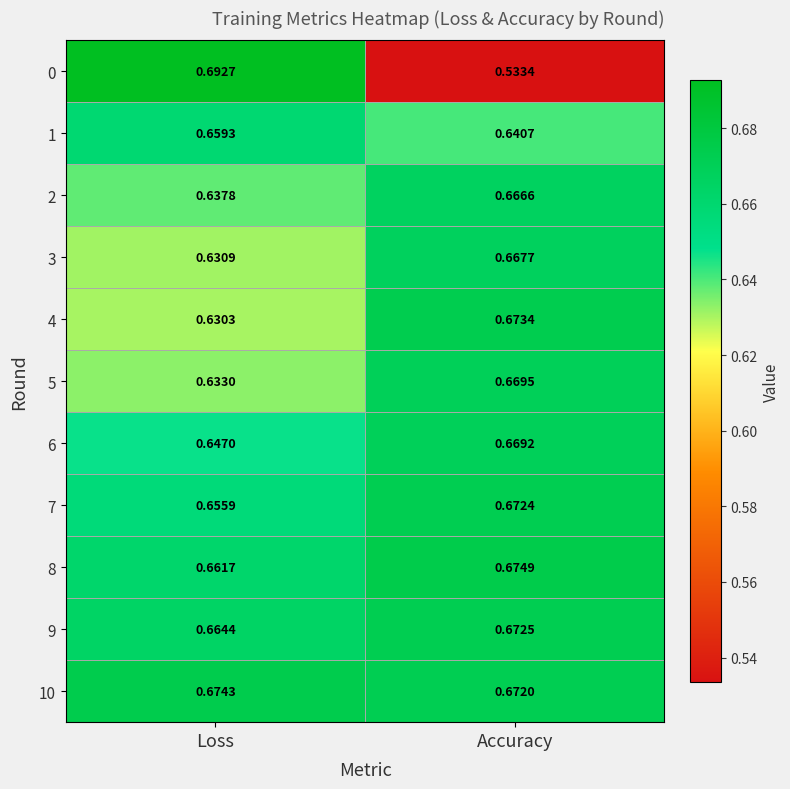

List the labels in order of 4 value, smallest first.

Loss, Accuracy